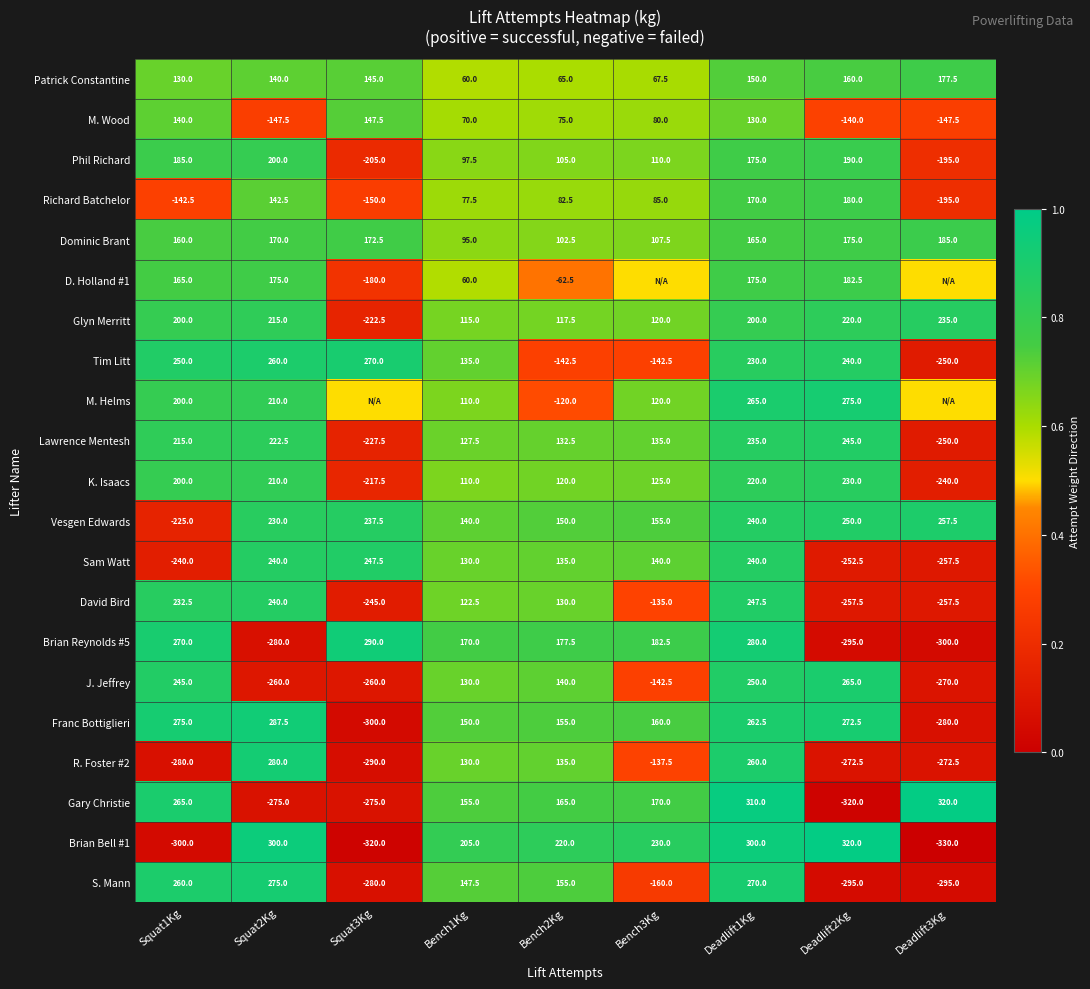

Is the value of Lawrence Mentesh at Squat2Kg greater than the value of Brian Bell #1 at Deadlift2Kg?

No